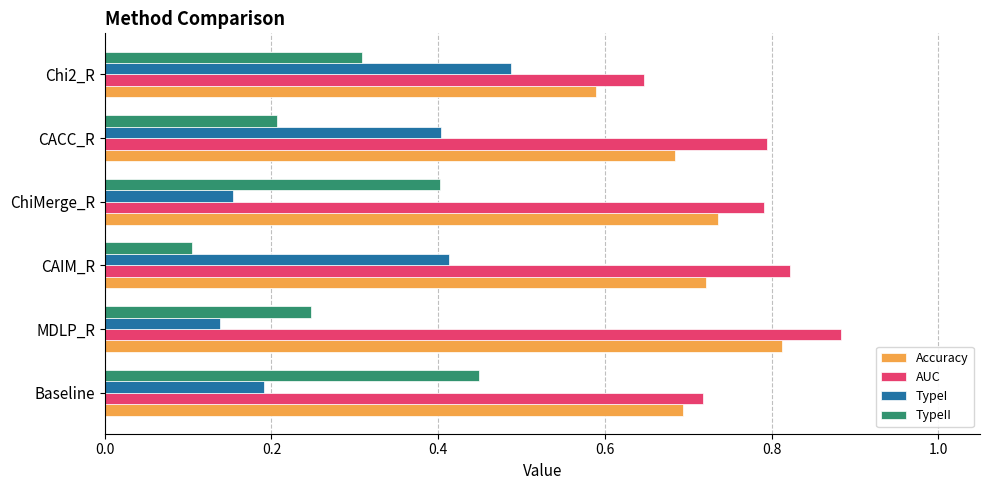

Between MDLP_R and Chi2_R, which series saw the biggest shift?

TypeI